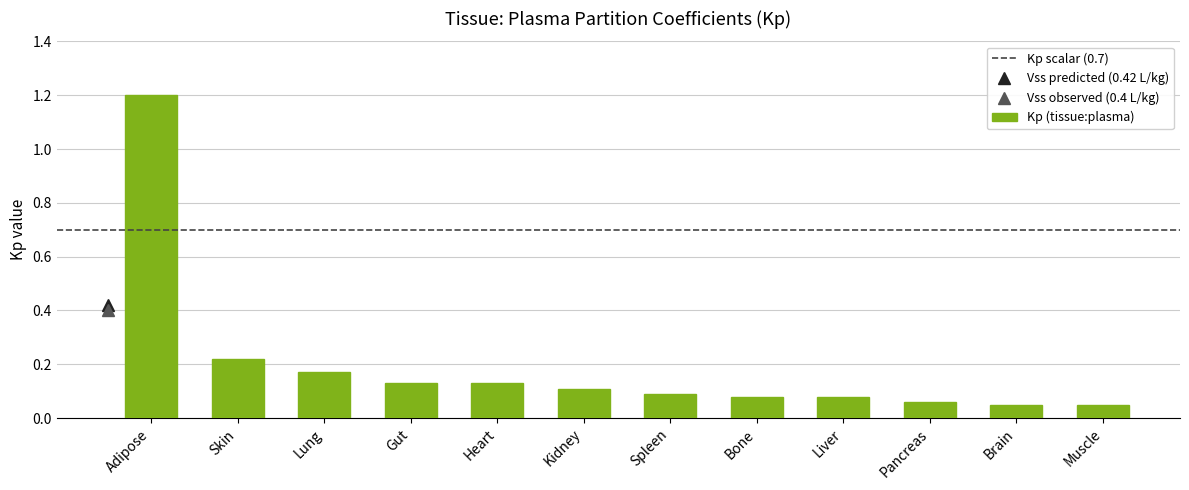

What is the maximum value shown in the chart?

1.2